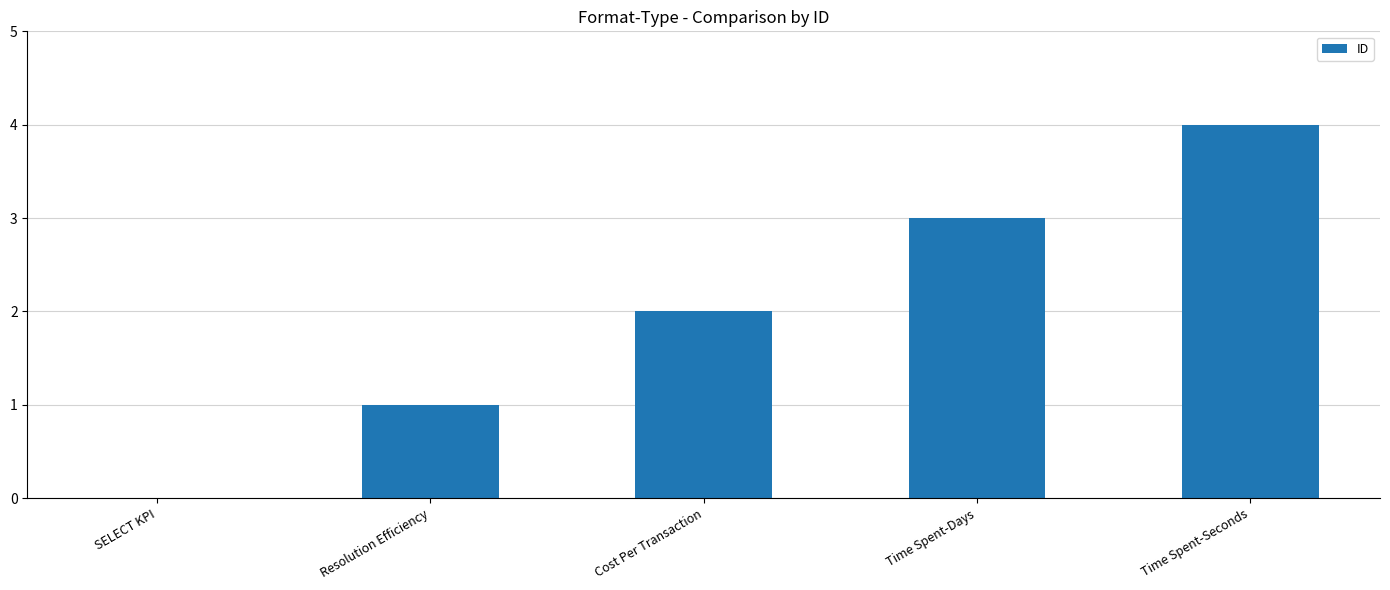

Count the number of categories in the chart.

5